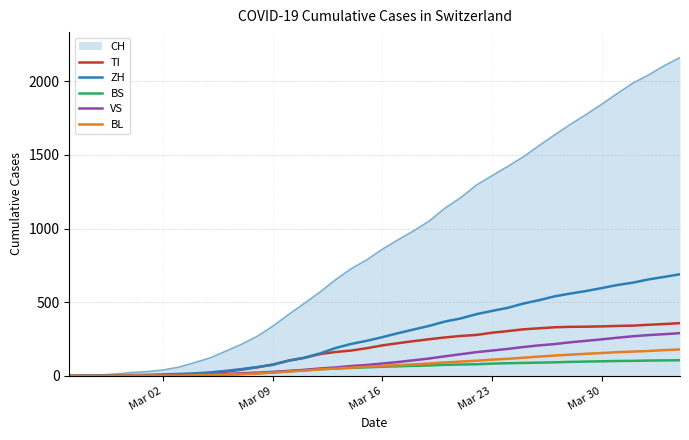

Which series has the largest total across all categories?

CH